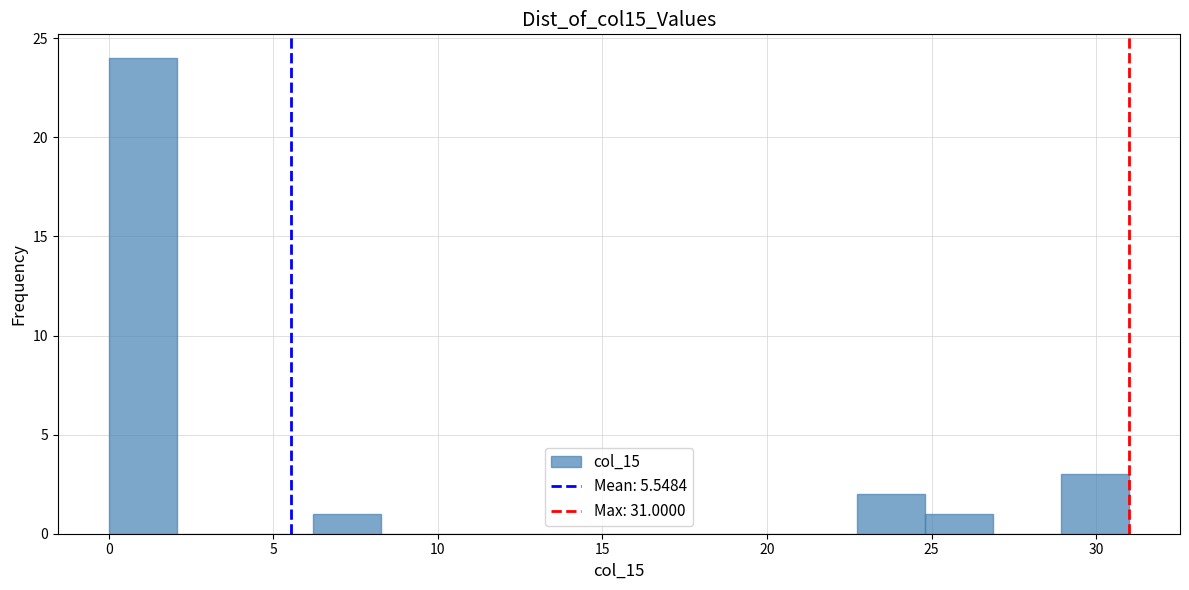

Reading left to right, list every bar in this chart as the range it spans on the x-axis followed by its height. Neither the bar edges nor the heights are printed on the chart, so give them approximately, as read against the axes.

0.0 to 2.0: 24
2.0 to 4.0: 0
4.0 to 6.0: 0
6.0 to 8.5: 1
8.5 to 10.5: 0
10.5 to 12.5: 0
12.5 to 14.5: 0
14.5 to 16.5: 0
16.5 to 18.5: 0
18.5 to 20.5: 0
20.5 to 22.5: 0
22.5 to 25.0: 2
25.0 to 27.0: 1
27.0 to 29.0: 0
29.0 to 31.0: 3